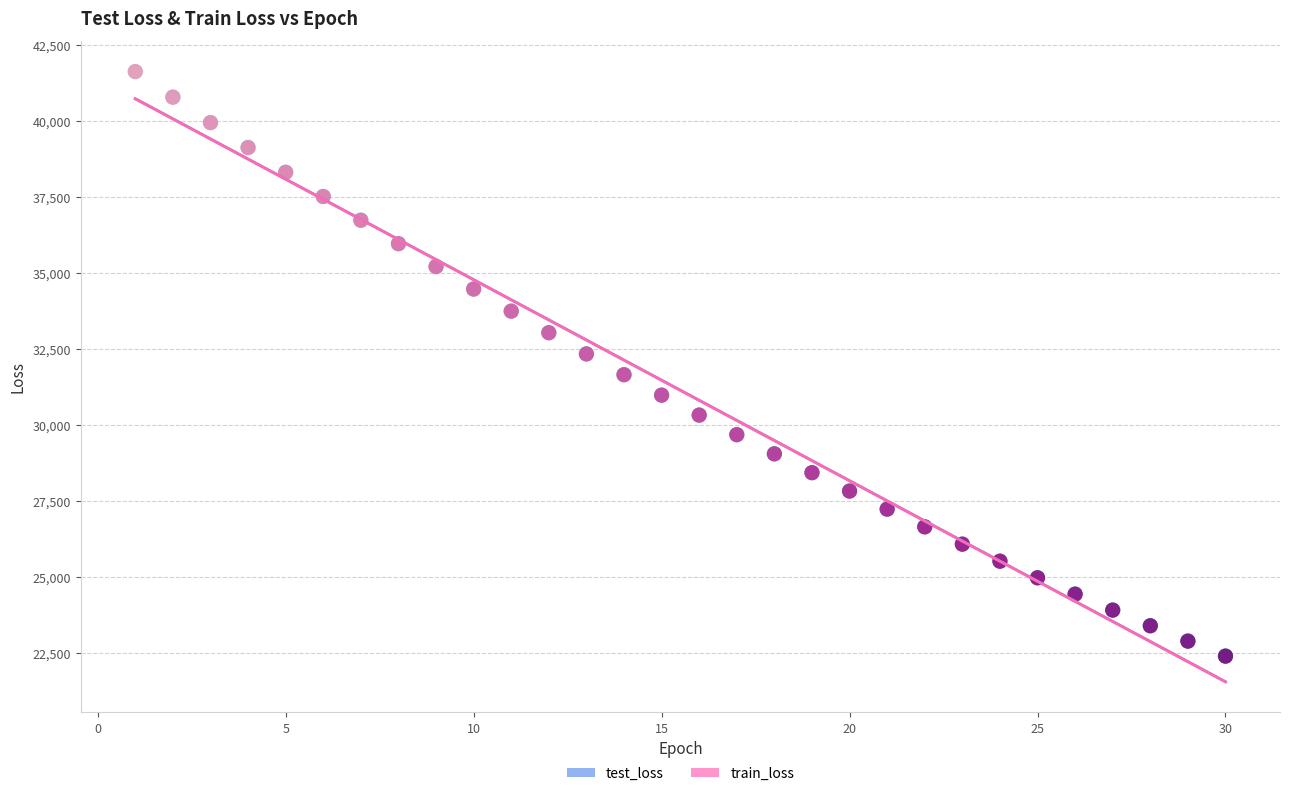

What are all the series names shown in the legend?

test_loss, train_loss